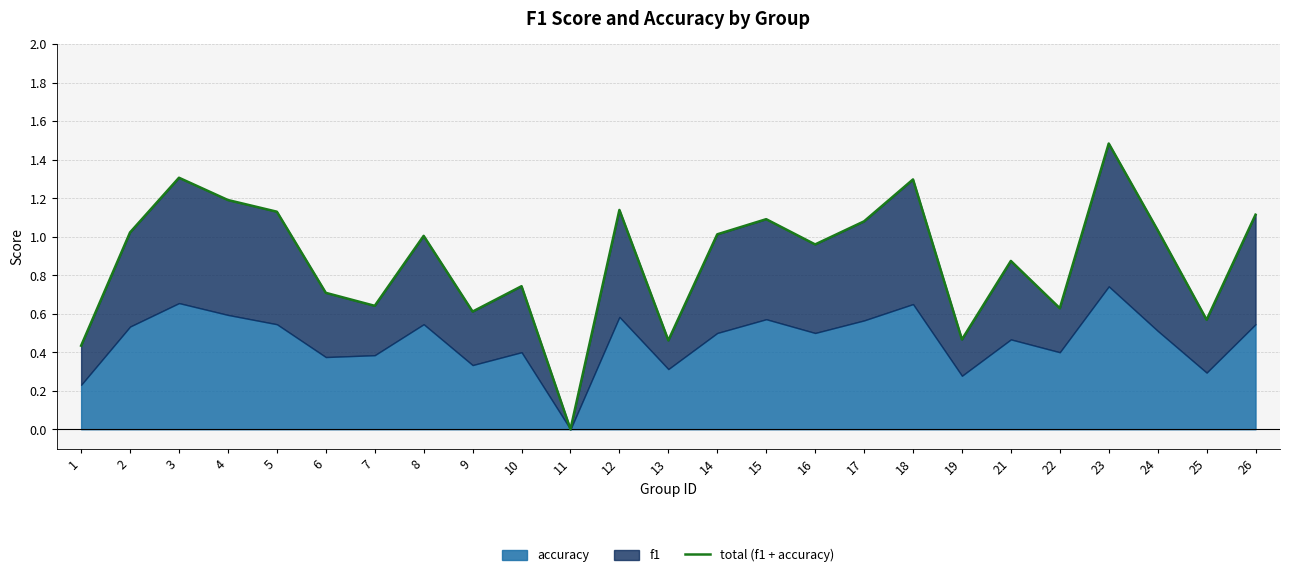

What is the value of the 23rd point from the left?

1.0